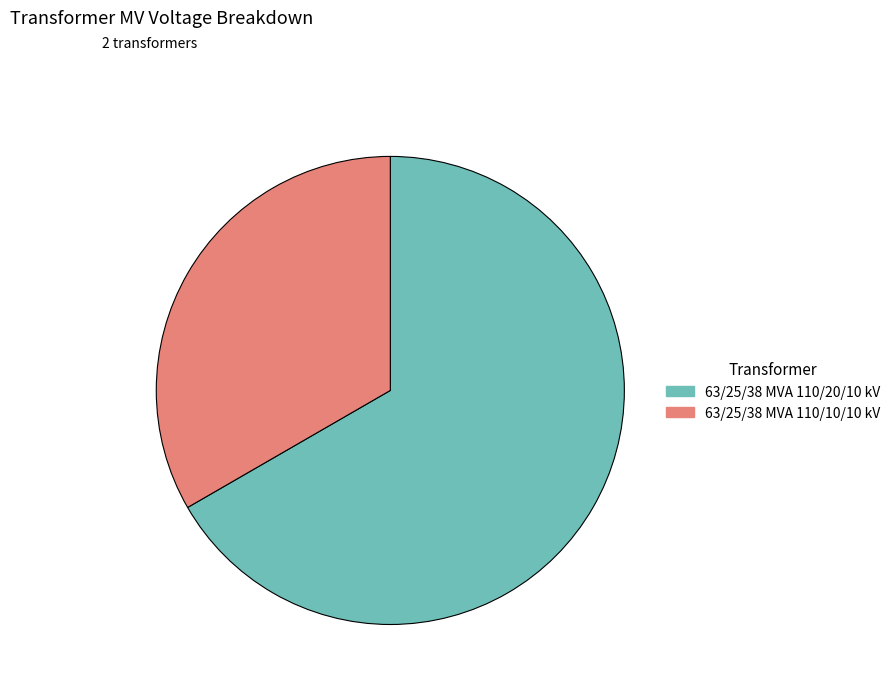

Count the number of slices in the pie.

2